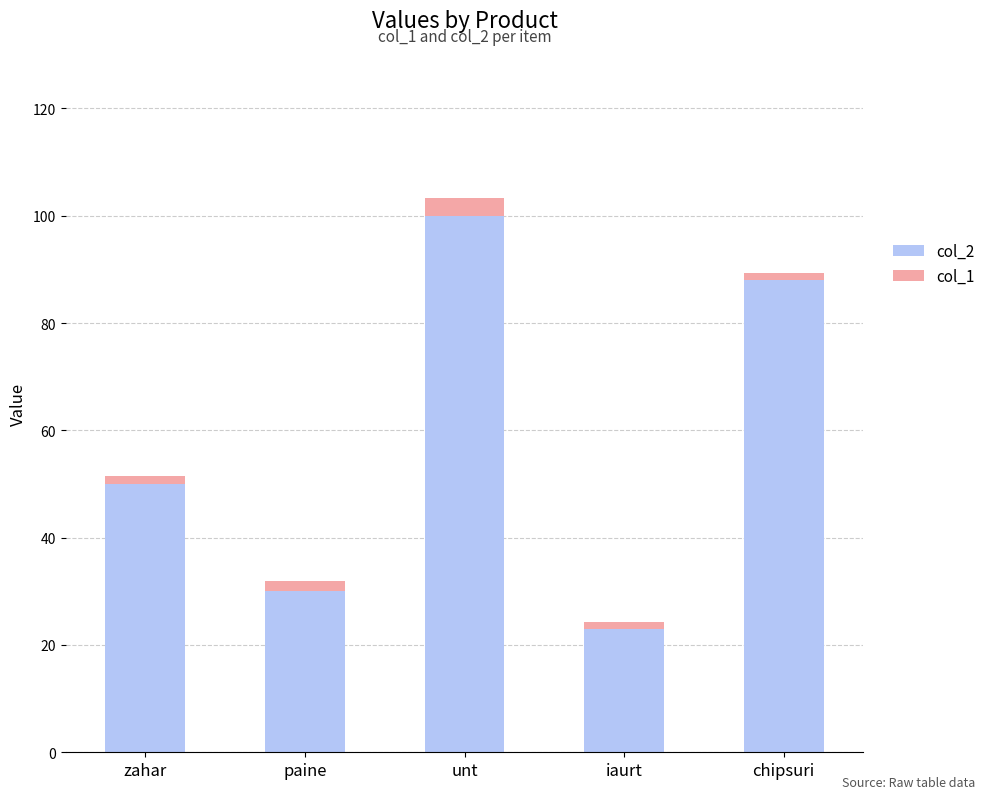

Does the chart contain any negative values?

No